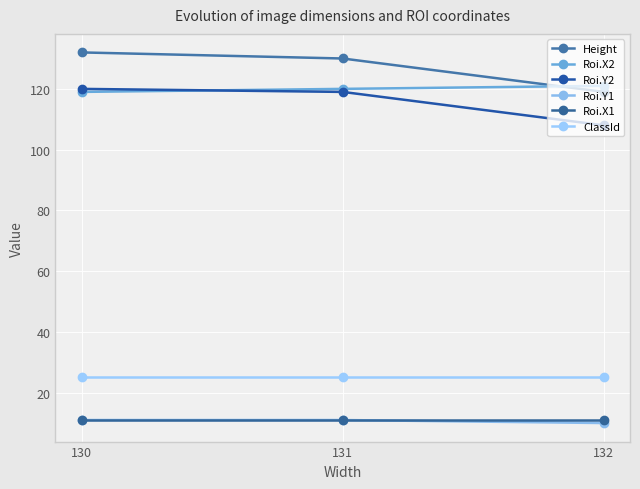

At which label is Roi.X2 closest to 120?

131